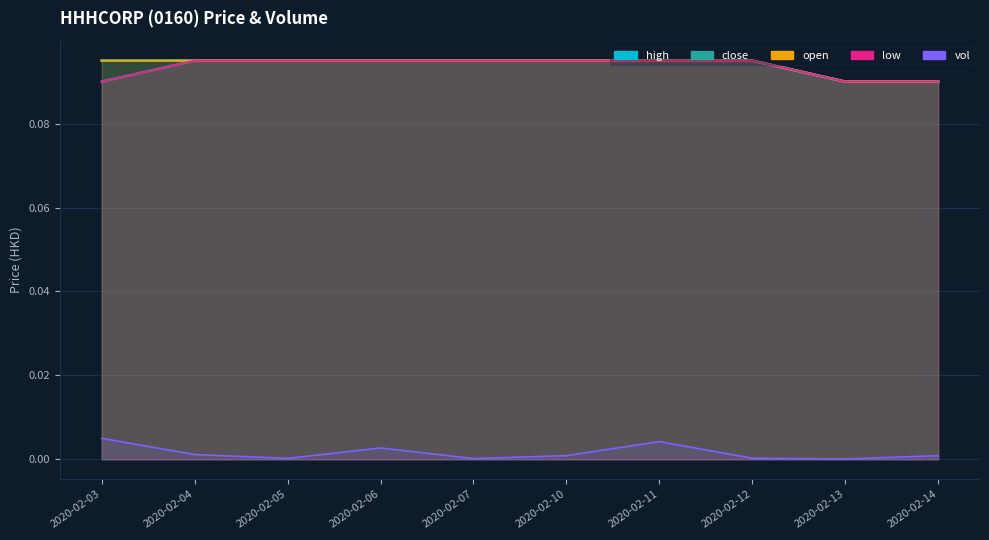

What is the greatest value displayed?

0.1